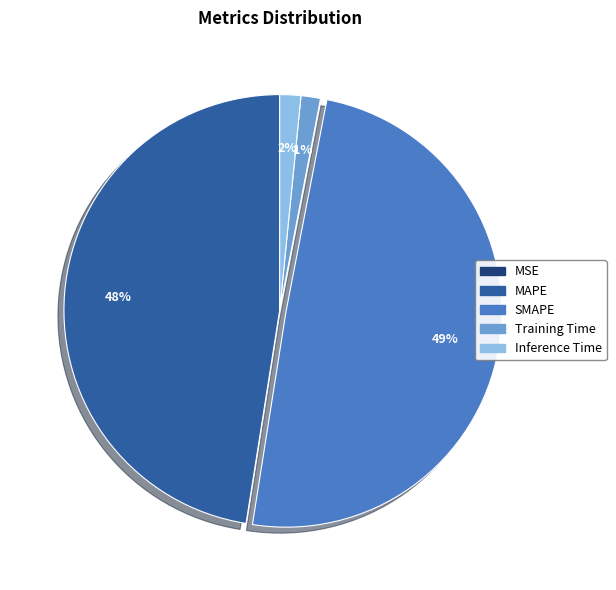

To the nearest percent, what is the combined percentage of Training Time and MAPE?

49%